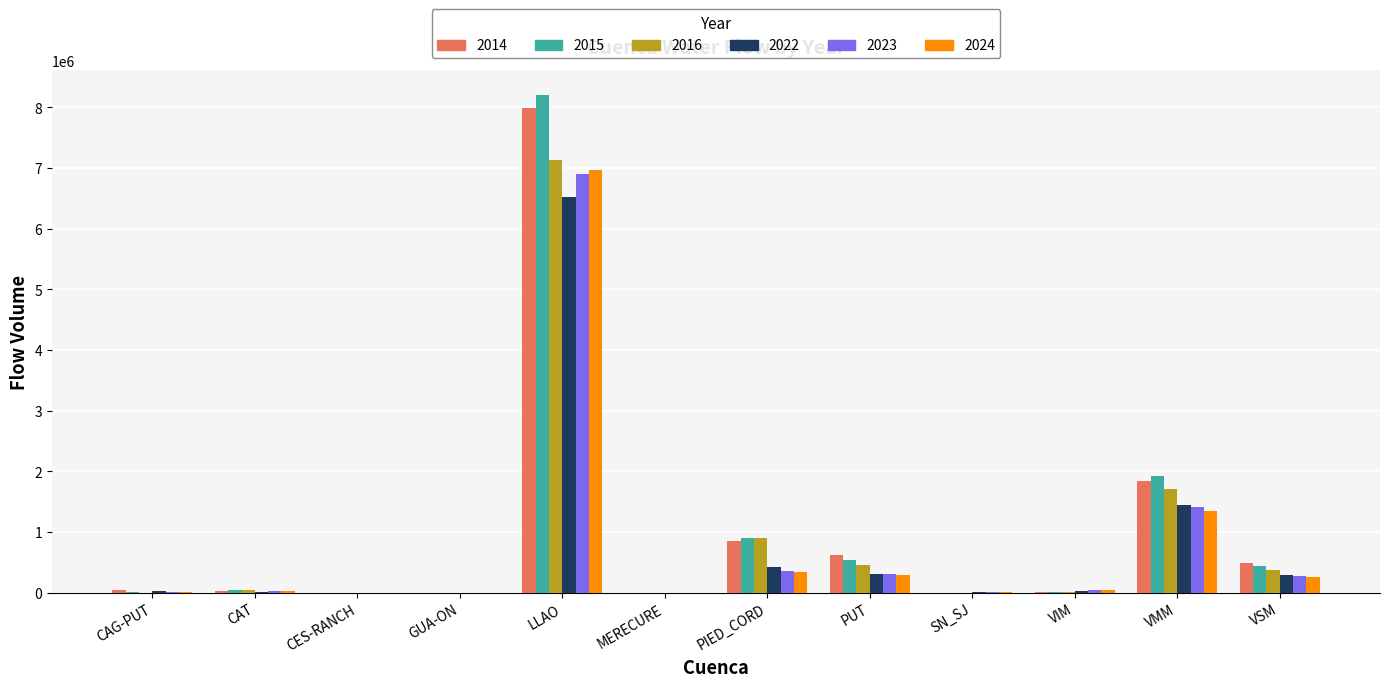

At which category is the sum across all series the highest?

LLAO